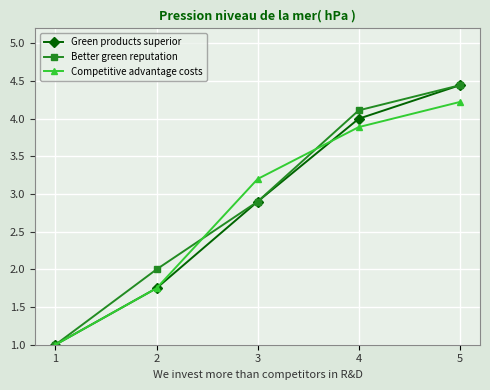

At which label does Competitive advantage costs first exceed 3?

3